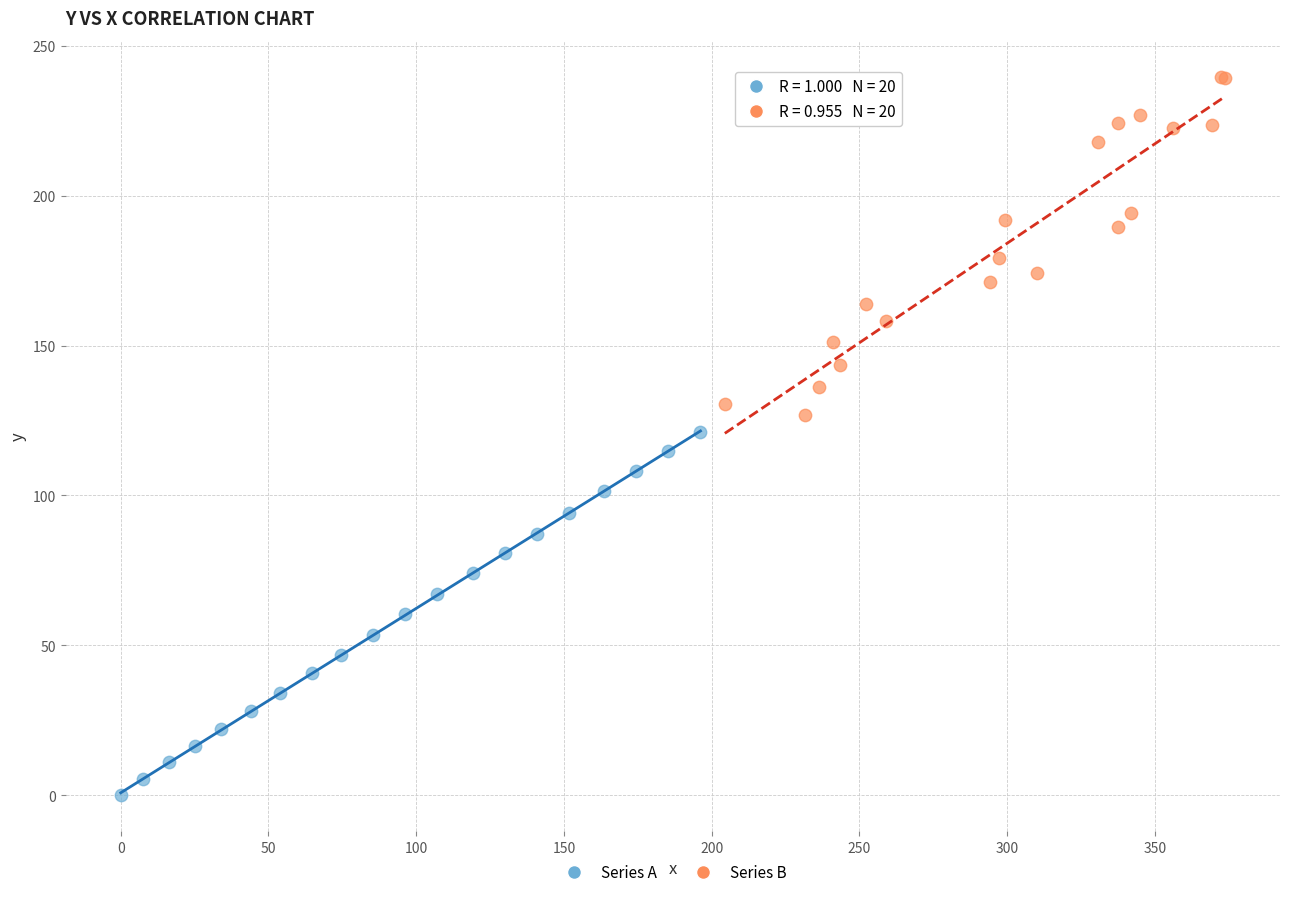

Which series reaches the maximum Y coordinate?

Series B